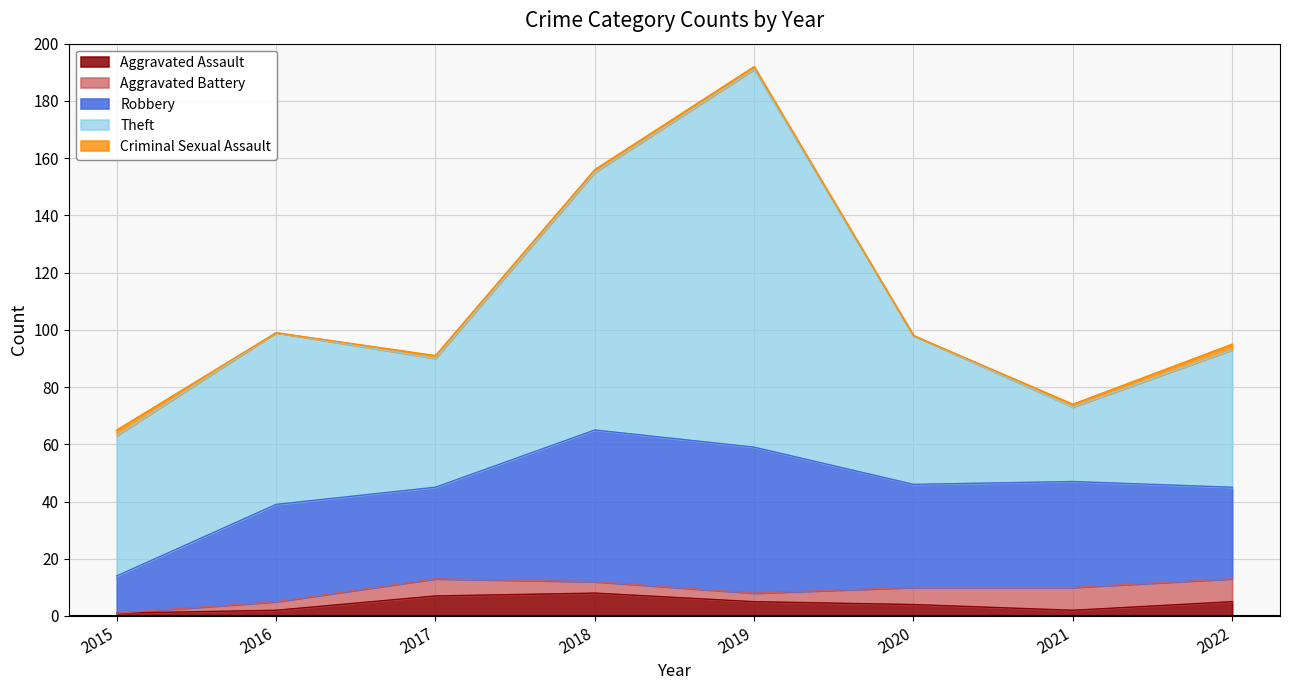

How many values in the Aggravated Assault series are below 5?

4